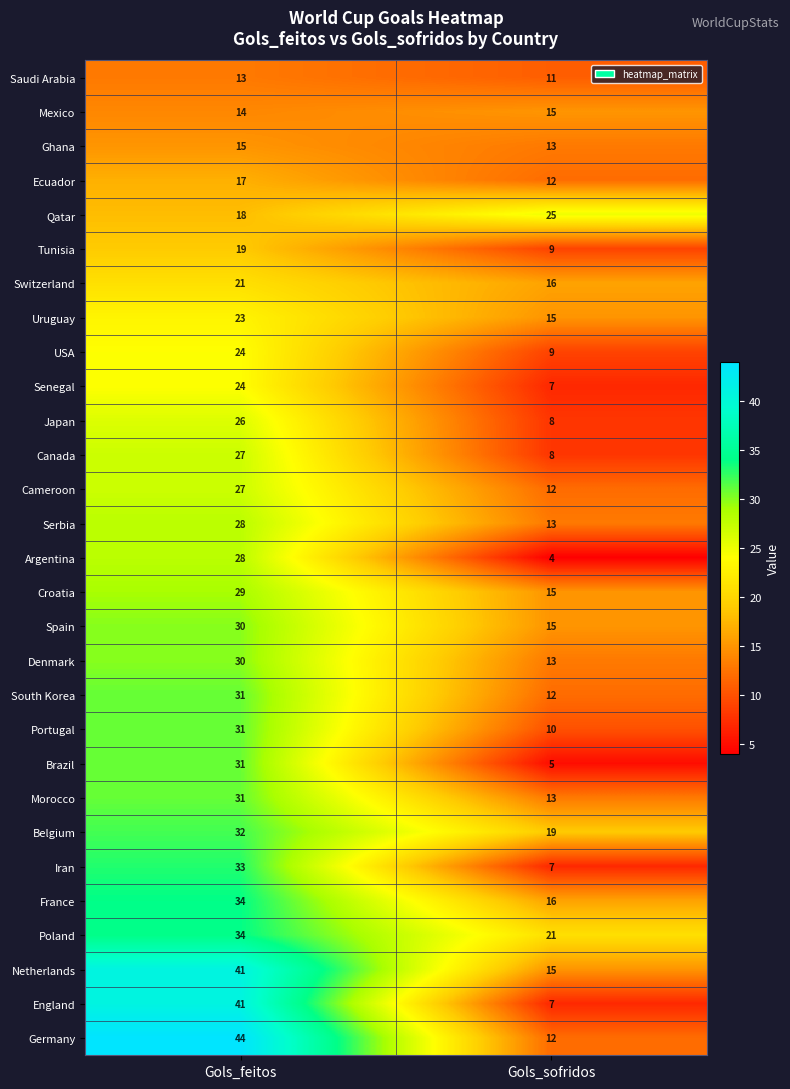

Is it true that South Korea equals 20 at Gols_sofridos?

False